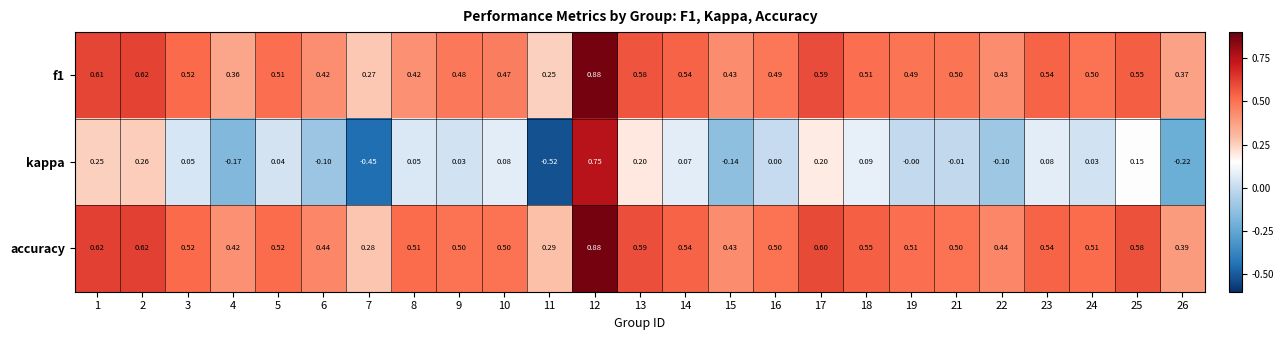

Count the number of data series in this chart.

3